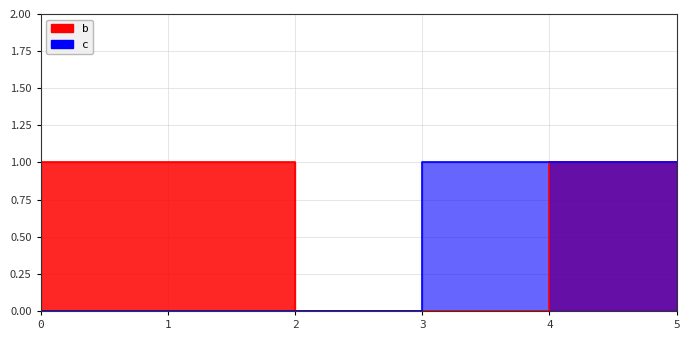

How many values in the c series are below 1?

3